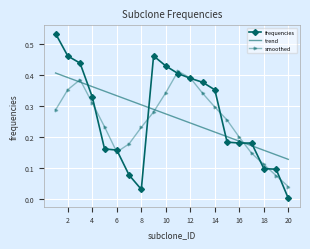

After their last crossing, which series has the higher values: frequencies or trend?

trend